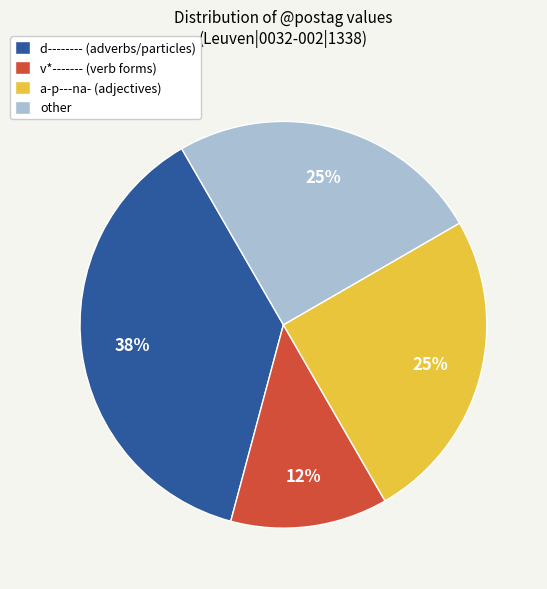

Count the number of slices in the pie.

4